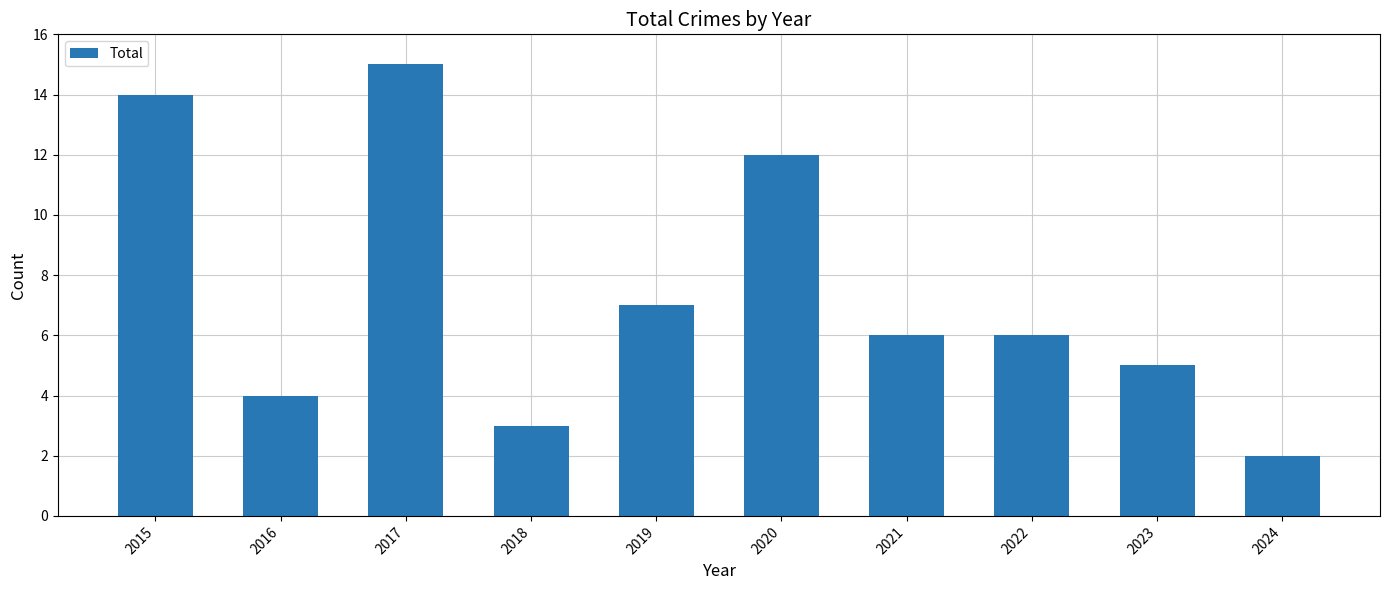

What is the approximate value at 2017?

15